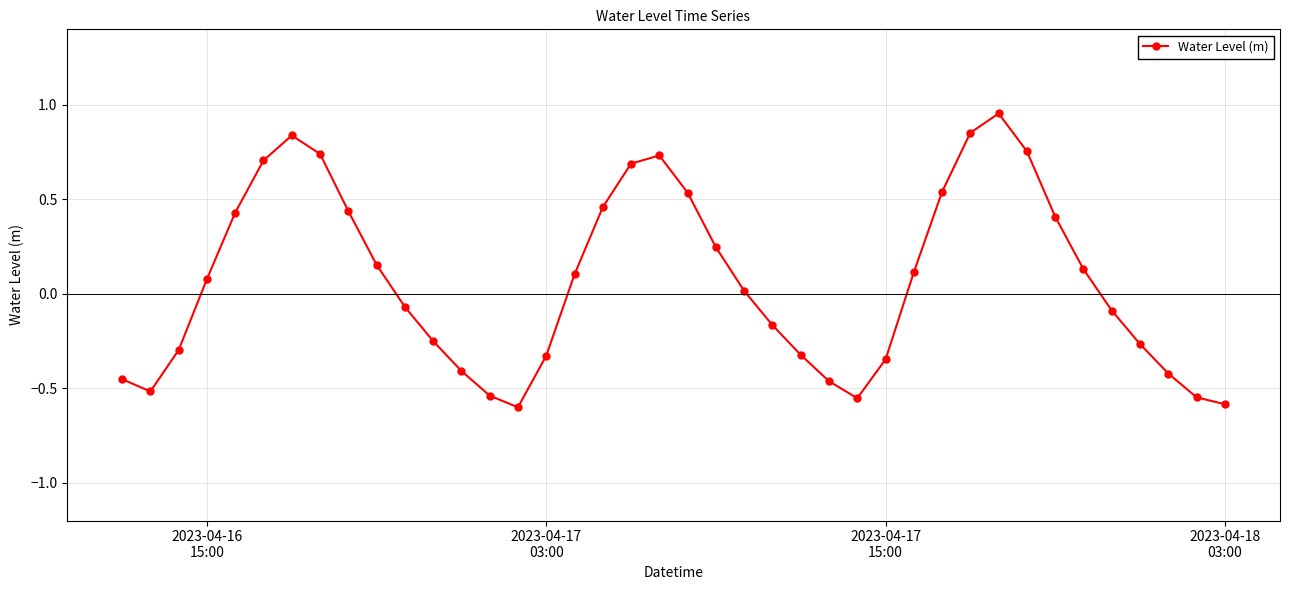

True or false: there are more than 2 points higher than both neighbors.

True